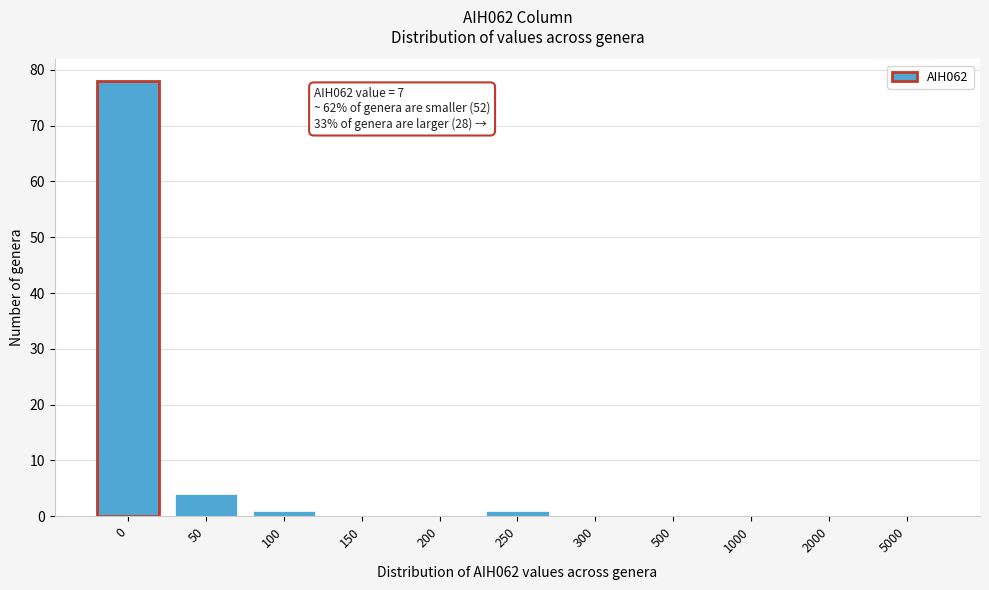

Reading left to right, list all the values displayed in this chart.

0=78	50=4	100=1	150=0	200=0	250=1	300=0	500=0	1000=0	2000=0	5000=0